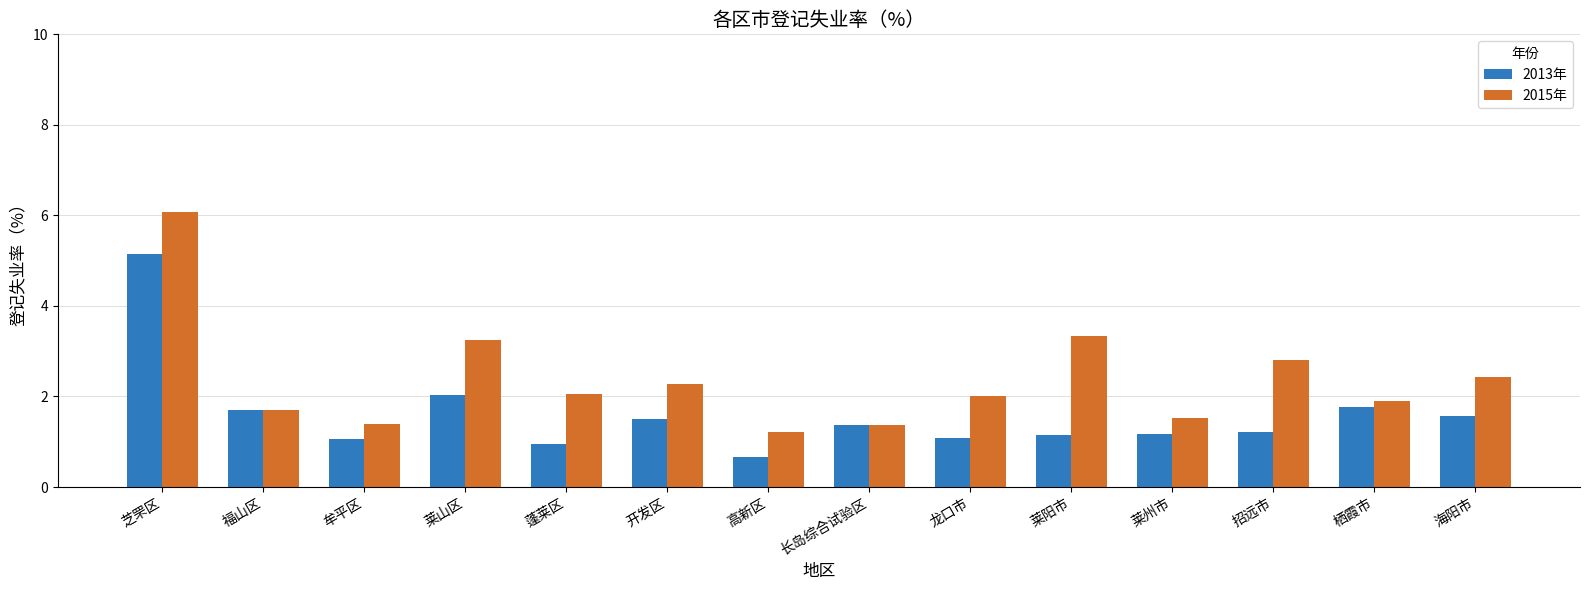

At which label is 2013年 closest to 2?

莱山区